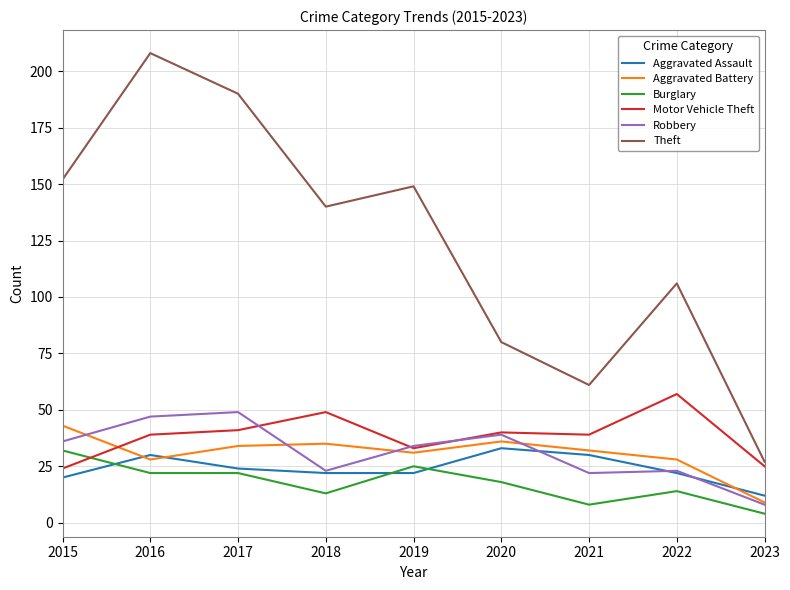

True or false: Burglary has more than 0 points higher than both neighbors.

True